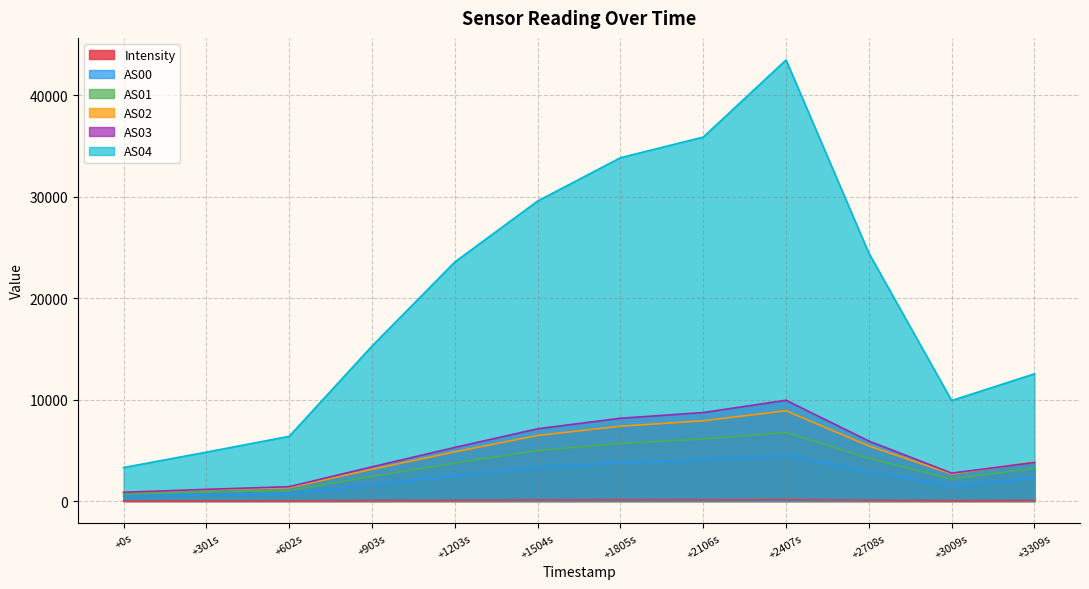

Does the chart have visible grid lines?

Yes